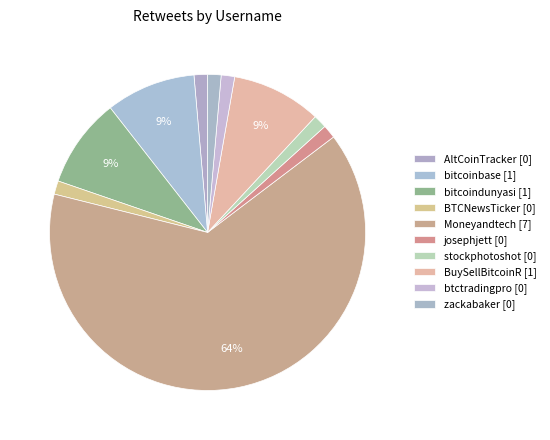

Rank the categories by value from highest to lowest.

Moneyandtech, bitcoinbase, bitcoindunyasi, BuySellBitcoinR, AltCoinTracker, BTCNewsTicker, josephjett, stockphotoshot, btctradingpro, zackabaker